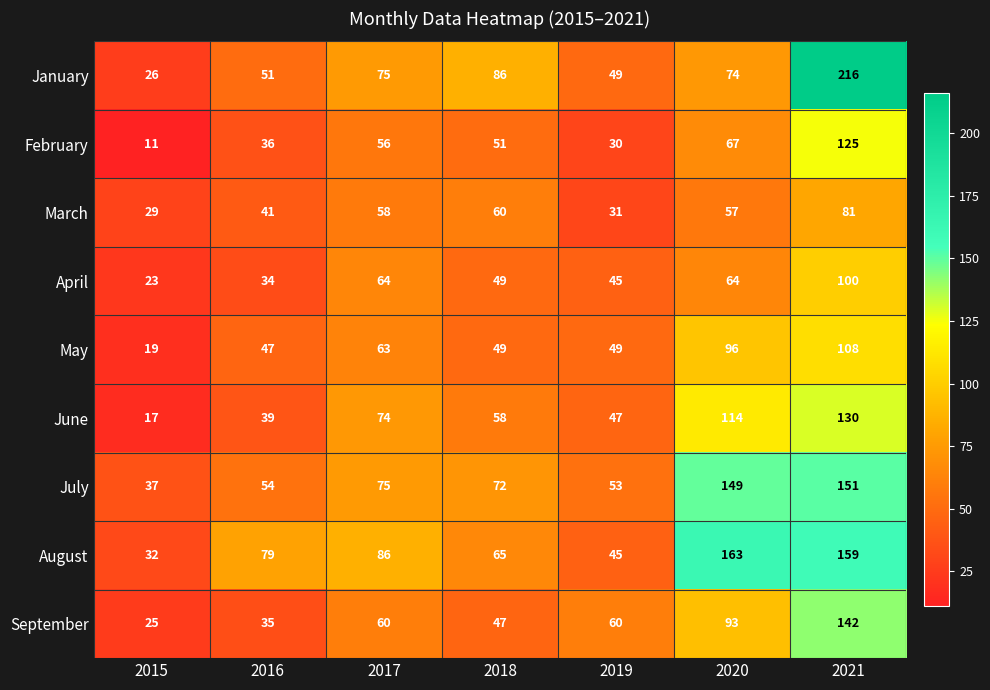

What is the difference between the April values at 2021 and 2016?

66